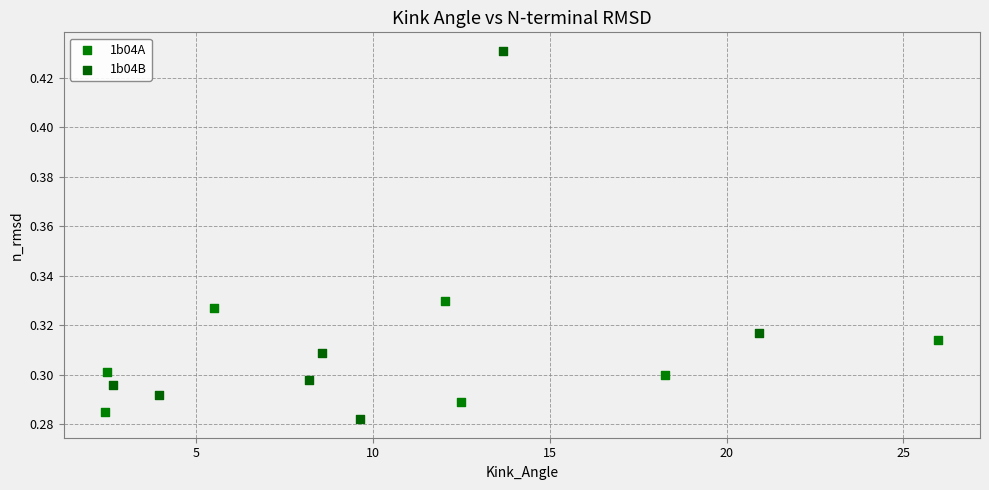

Which series has the widest spread of Y values?

1b04B